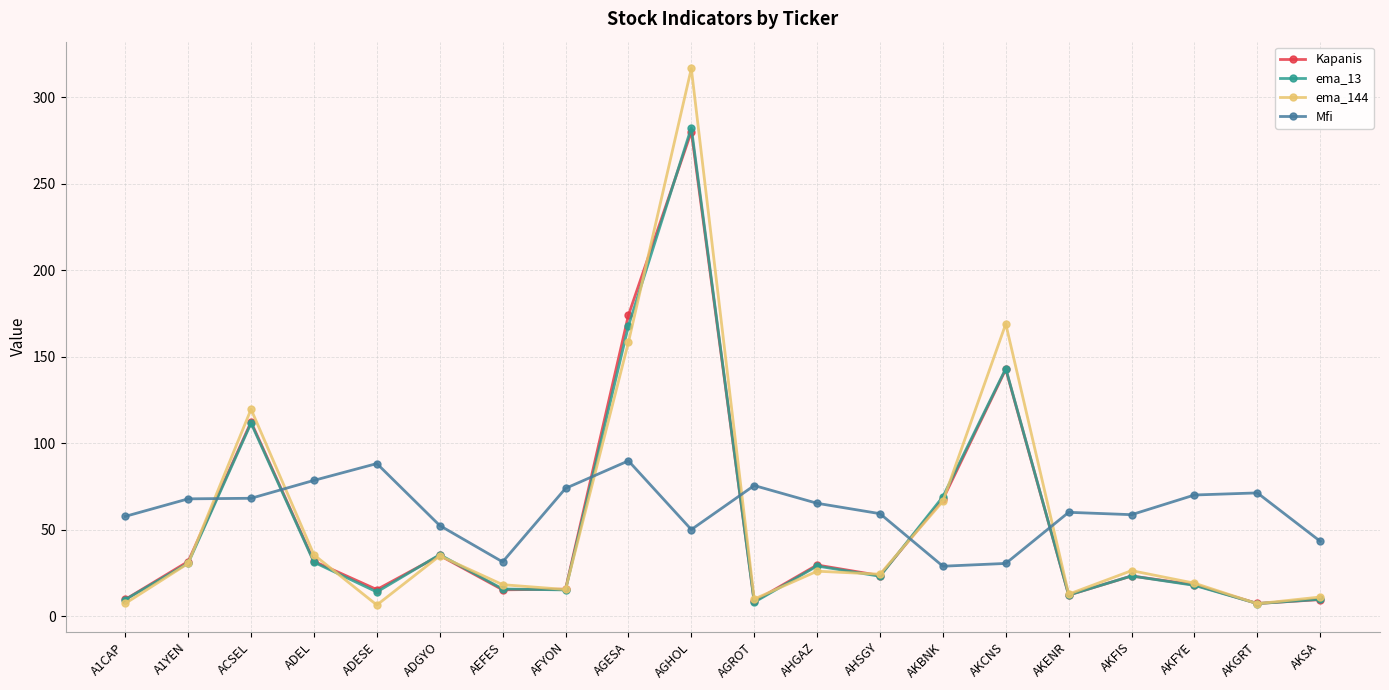

Does the chart have visible grid lines?

Yes